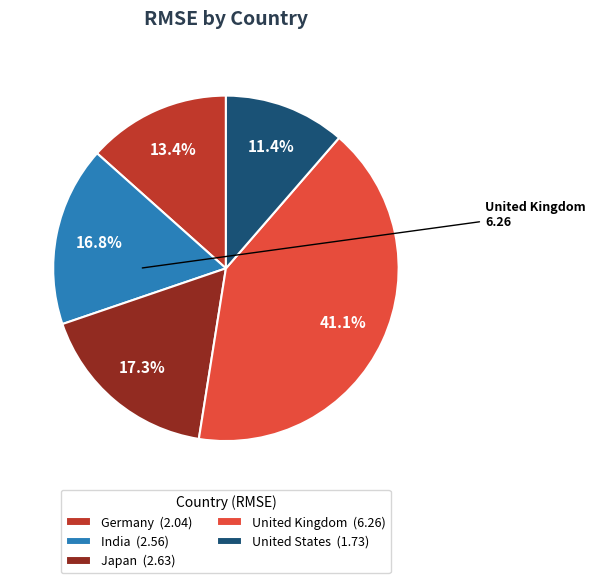

To the nearest percent, what portion does United Kingdom represent?

41%